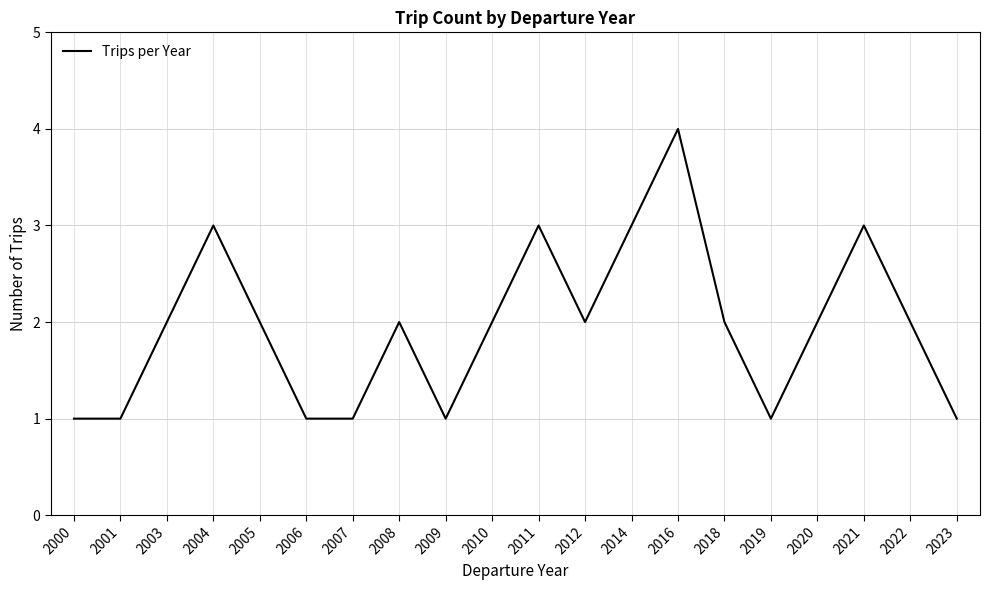

At which category does the chart reach its peak across all series?

2016